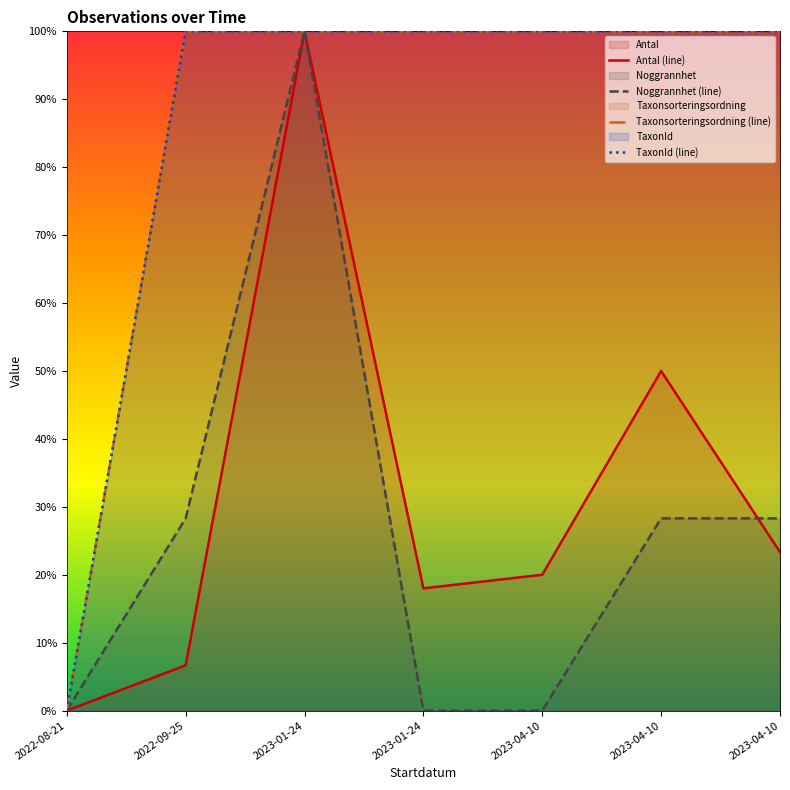

Reading left to right, list all the values displayed in this chart.

Antal (line): 2022-08-21=0.0	2022-09-25=0.1	2023-01-24=1.0	2023-01-24=0.2	2023-04-10=0.2	2023-04-10=0.5	2023-04-10=0.2
Noggrannhet (line): 2022-08-21=0.0	2022-09-25=0.3	2023-01-24=1.0	2023-01-24=0.0	2023-04-10=0.0	2023-04-10=0.3	2023-04-10=0.3
Taxonsorteringsordning (line): 2022-08-21=0.0	2022-09-25=1.0	2023-01-24=1.0	2023-01-24=1.0	2023-04-10=1.0	2023-04-10=1.0	2023-04-10=1.0
TaxonId (line): 2022-08-21=0.0	2022-09-25=1.0	2023-01-24=1.0	2023-01-24=1.0	2023-04-10=1.0	2023-04-10=1.0	2023-04-10=1.0